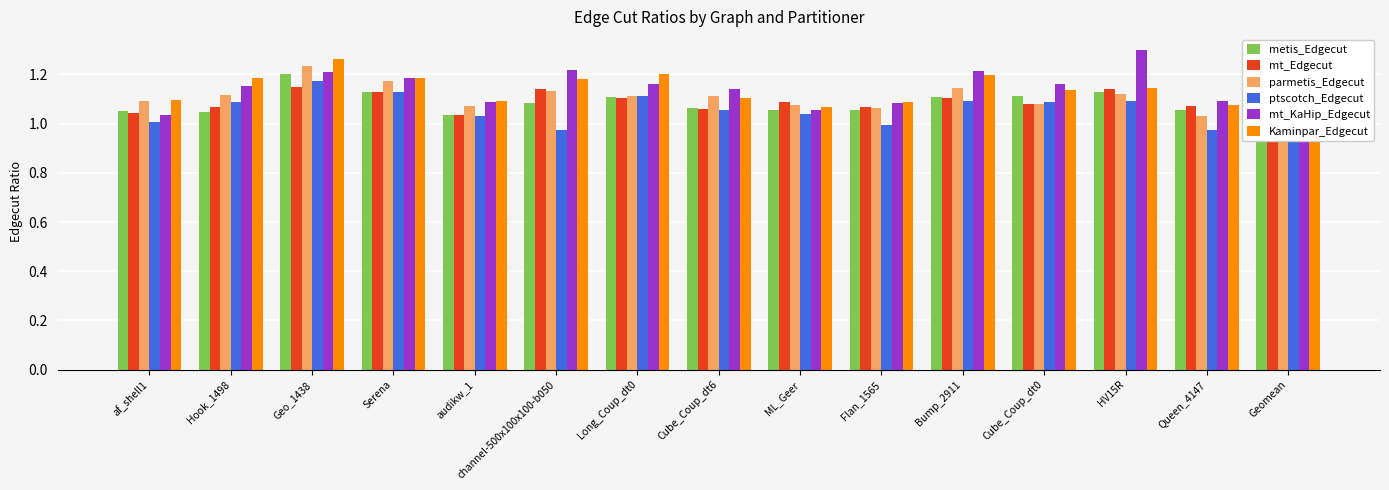

True or false: ptscotch_Edgecut has a value of 1.9 at HV15R.

False